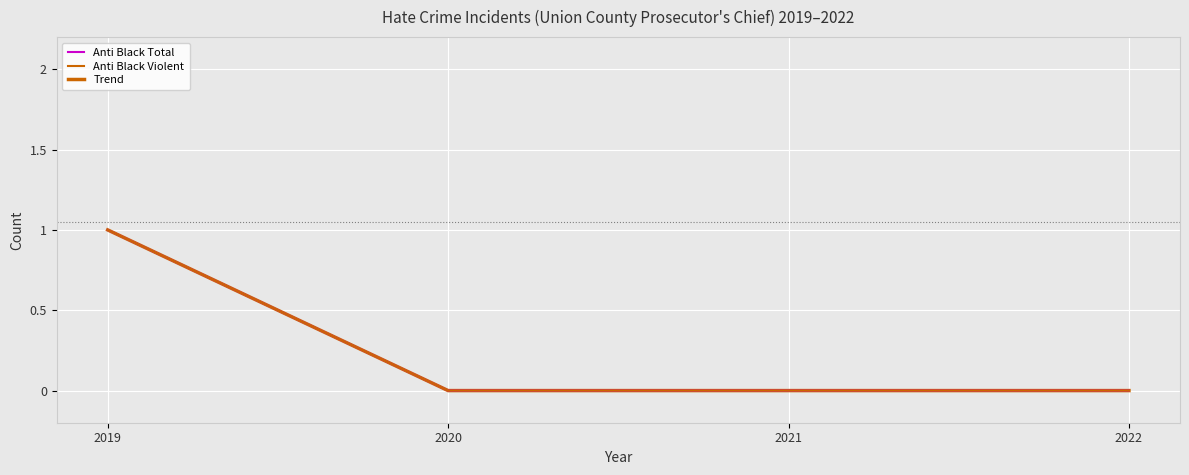

Where is Anti Black Violent nearest to the value 0?

2020